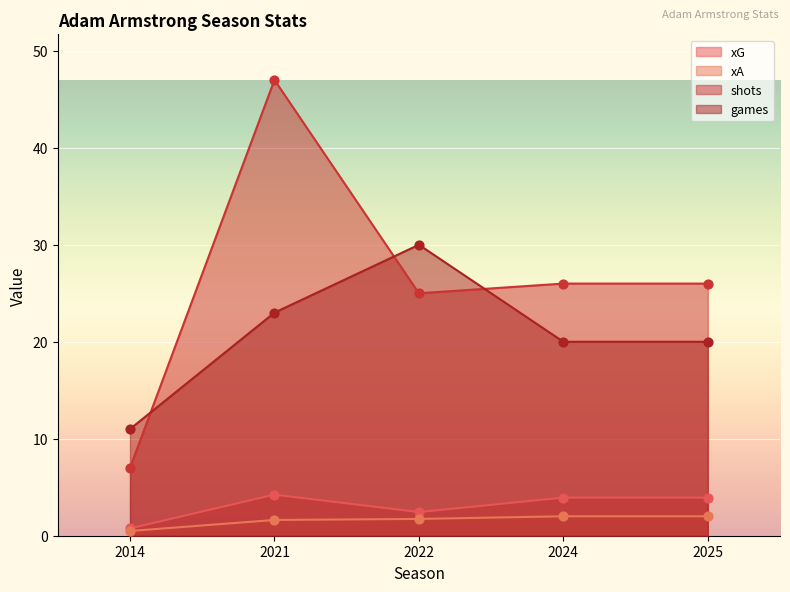

What is the total value across all series at 2014?

19.2